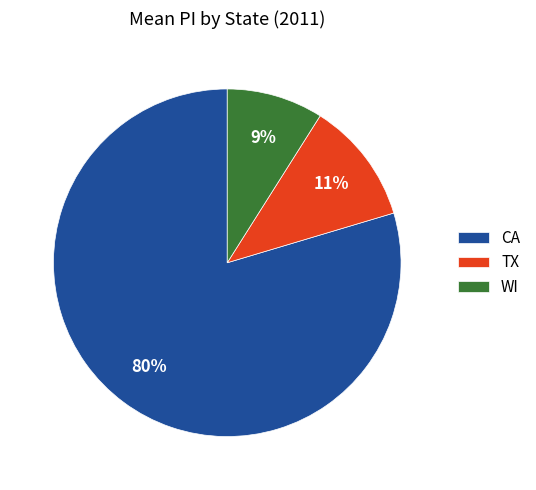

Approximately how many times larger is the value at WI compared to TX?

0.8